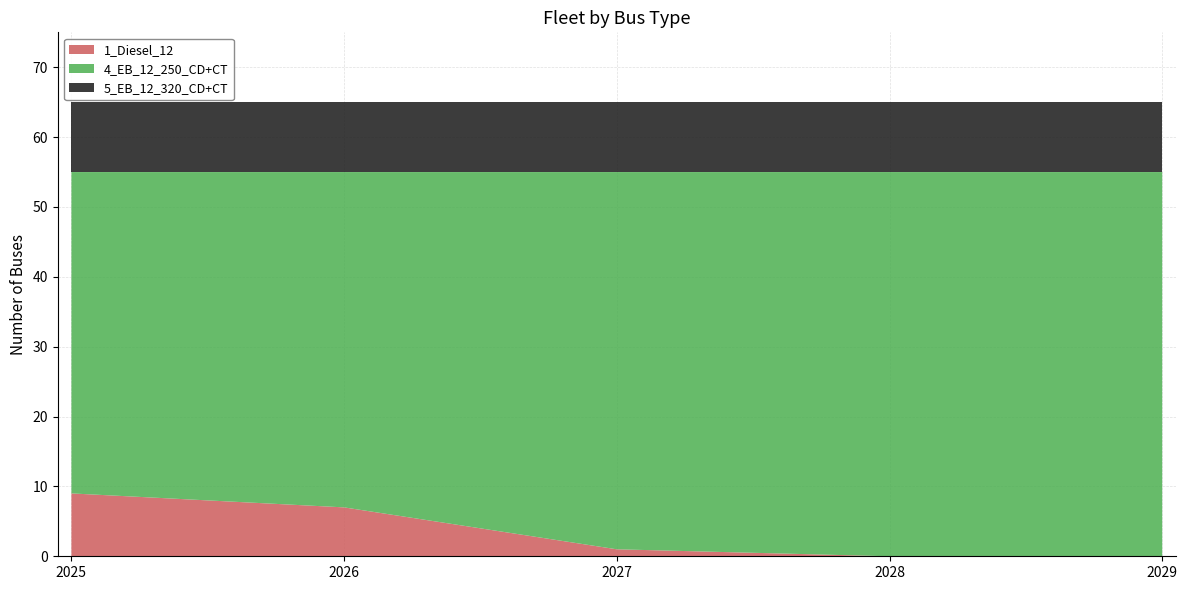

Reading left to right, list all the values displayed in this chart.

1_Diesel_12: 2025=9	2026=7	2027=1	2028=0	2029=0
4_EB_12_250_CD+CT: 2025=46	2026=48	2027=54	2028=55	2029=55
5_EB_12_320_CD+CT: 2025=10	2026=10	2027=10	2028=10	2029=10